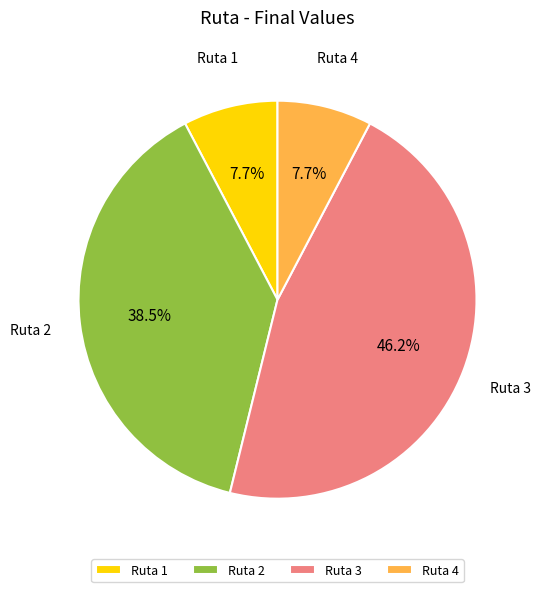

How many segments does this pie chart have?

4